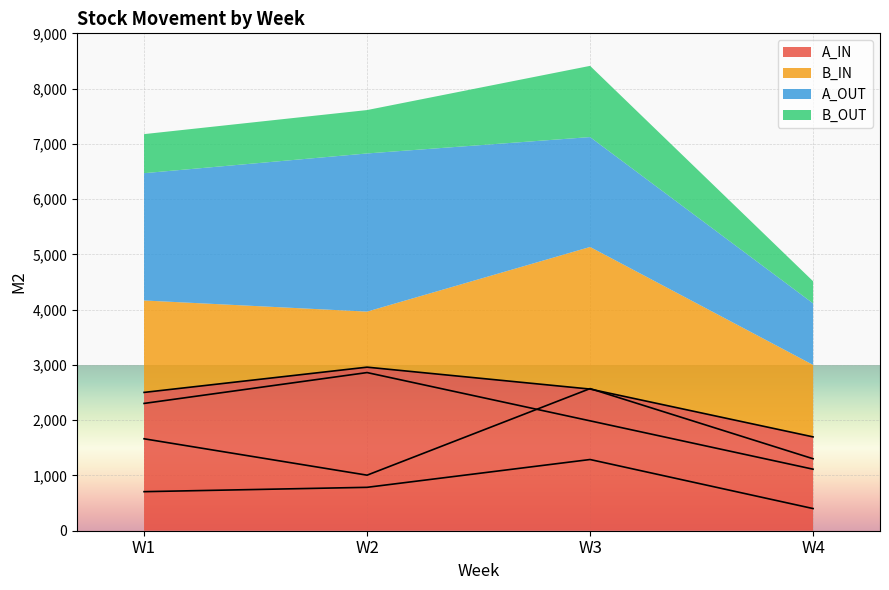

How many values in the A_IN series exceed 2563?

2